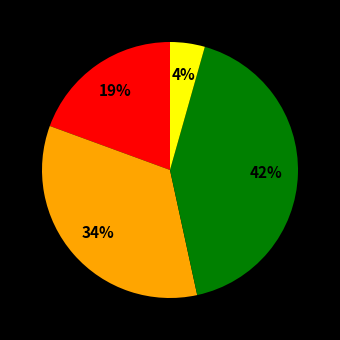

To the nearest percent, what is the average slice percentage?

25%